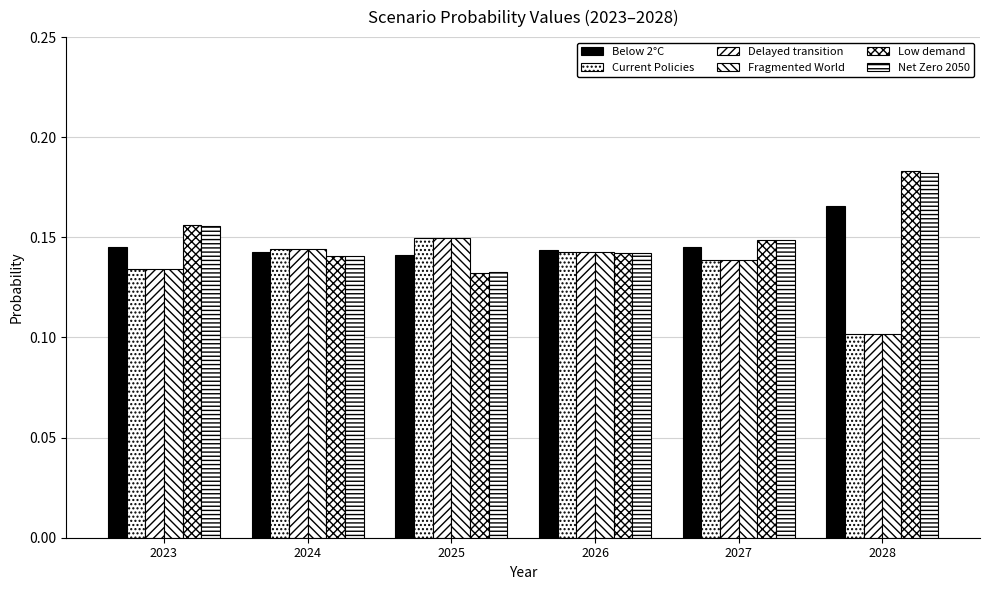

How many bars are there in total?

36